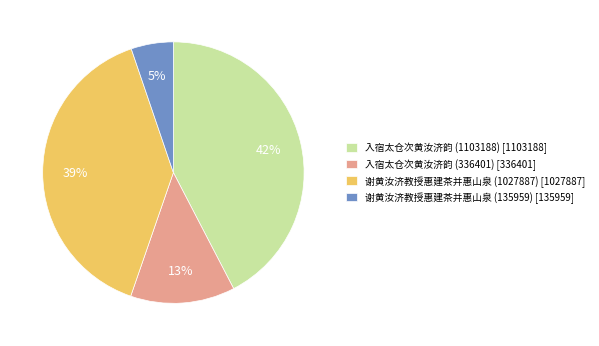

Which slice is the largest?

入宿太仓次黄汝济韵 (1103188)